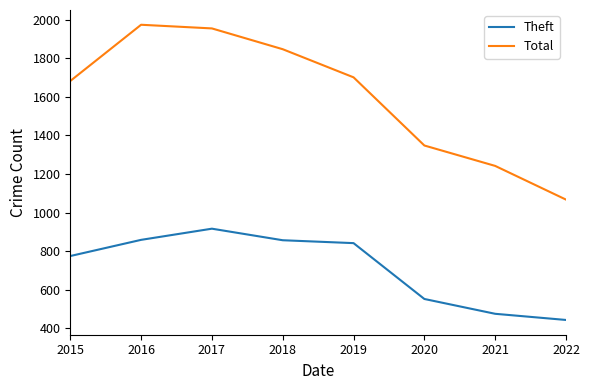

What is the approximate value of Total at 2021?

1242